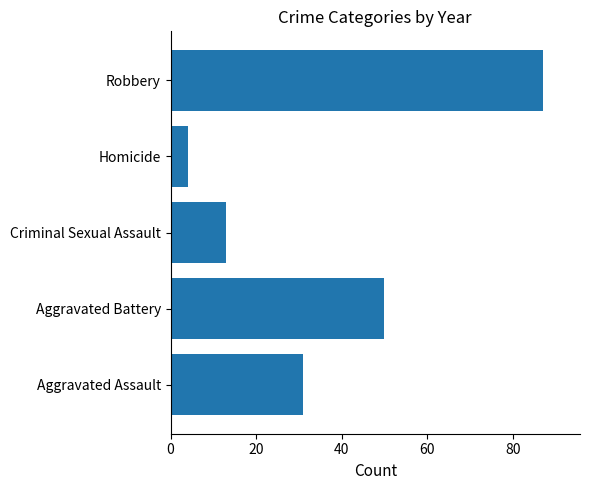

What is the difference between the values at Aggravated Assault and Aggravated Battery?

19